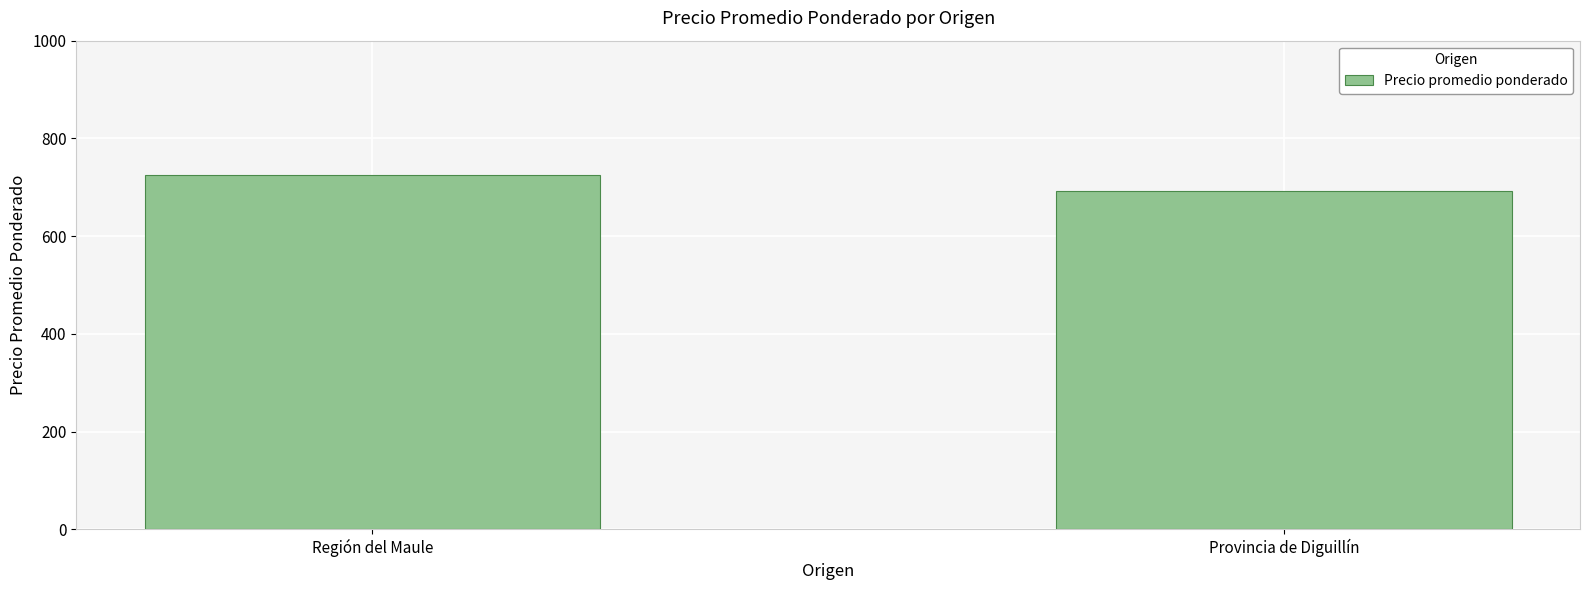

What is the label of the 2nd bar from the left?

Provincia de Diguillín